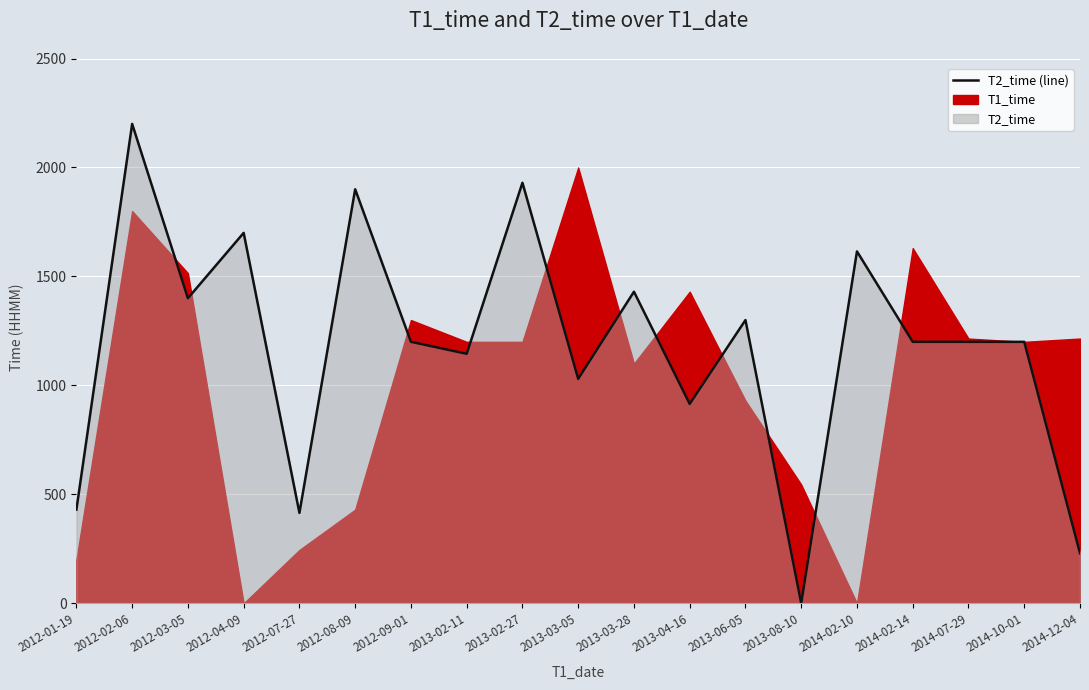

The chart shows a value of 230 at 2014-12-04. True or false?

True